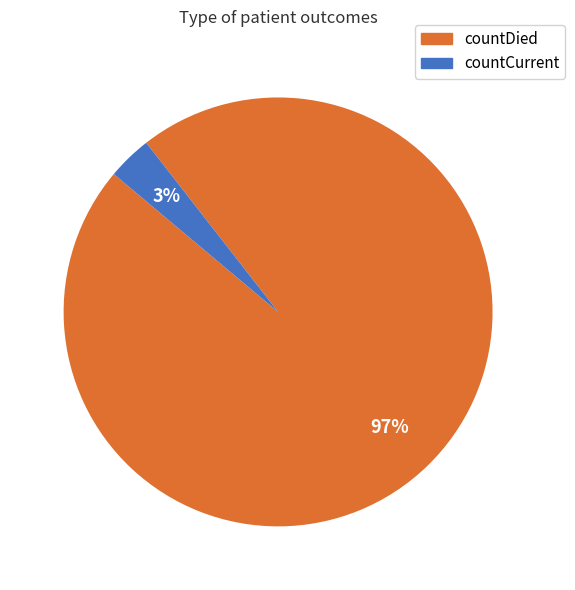

Combined, do countCurrent and countDied account for over 50%?

Yes